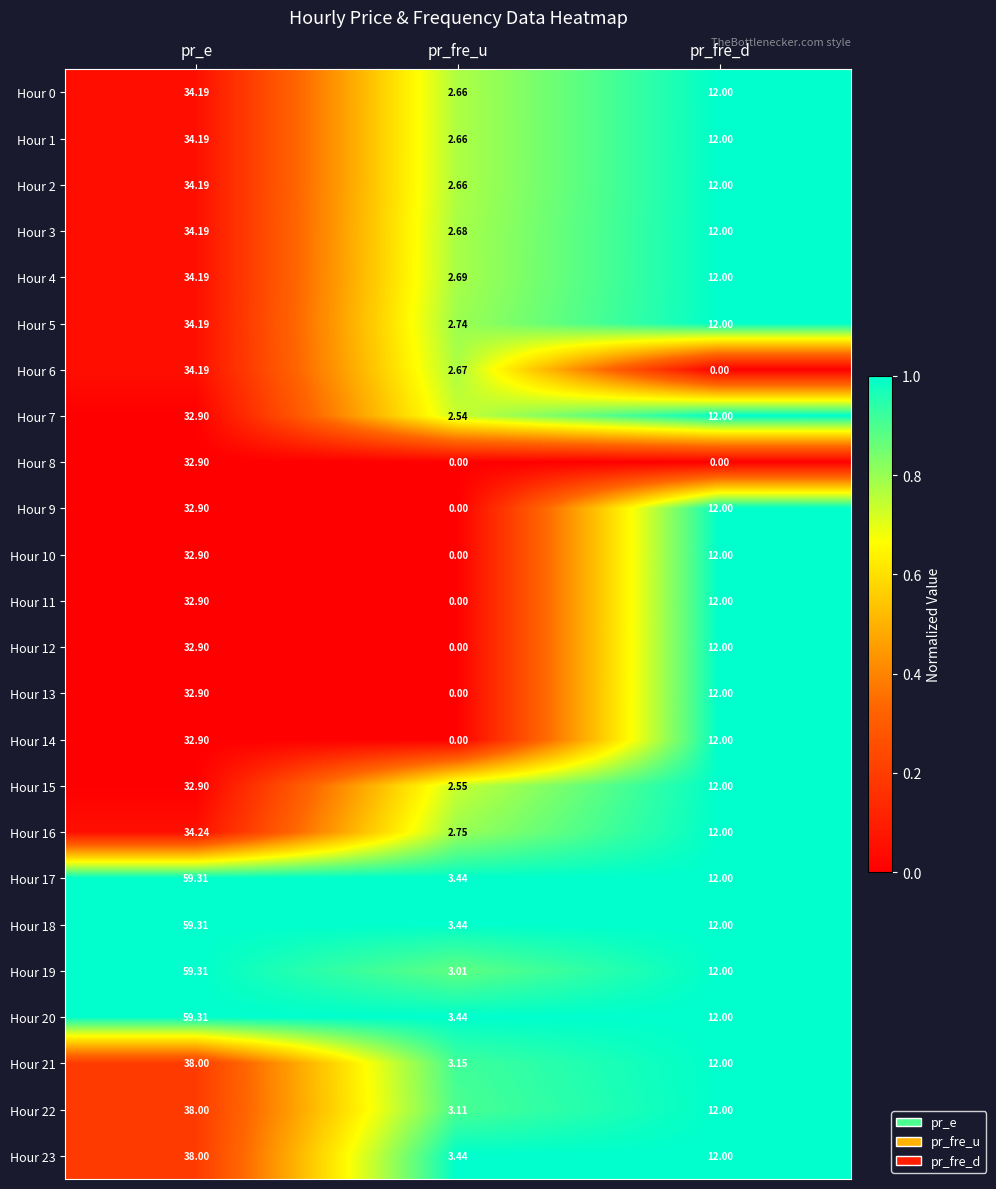

At which category is the sum across all series the highest?

pr_e